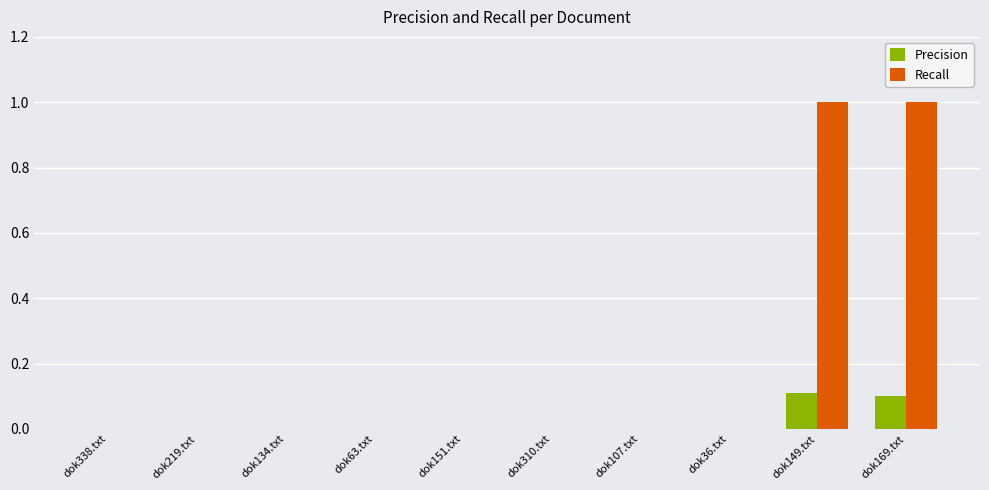

Reading left to right, what are all the values shown in this chart?

Precision: 0.0	0.0	0.0	0.0	0.0	0.0	0.0	0.0	0.1	0.1
Recall: 0.0	0.0	0.0	0.0	0.0	0.0	0.0	0.0	1.0	1.0